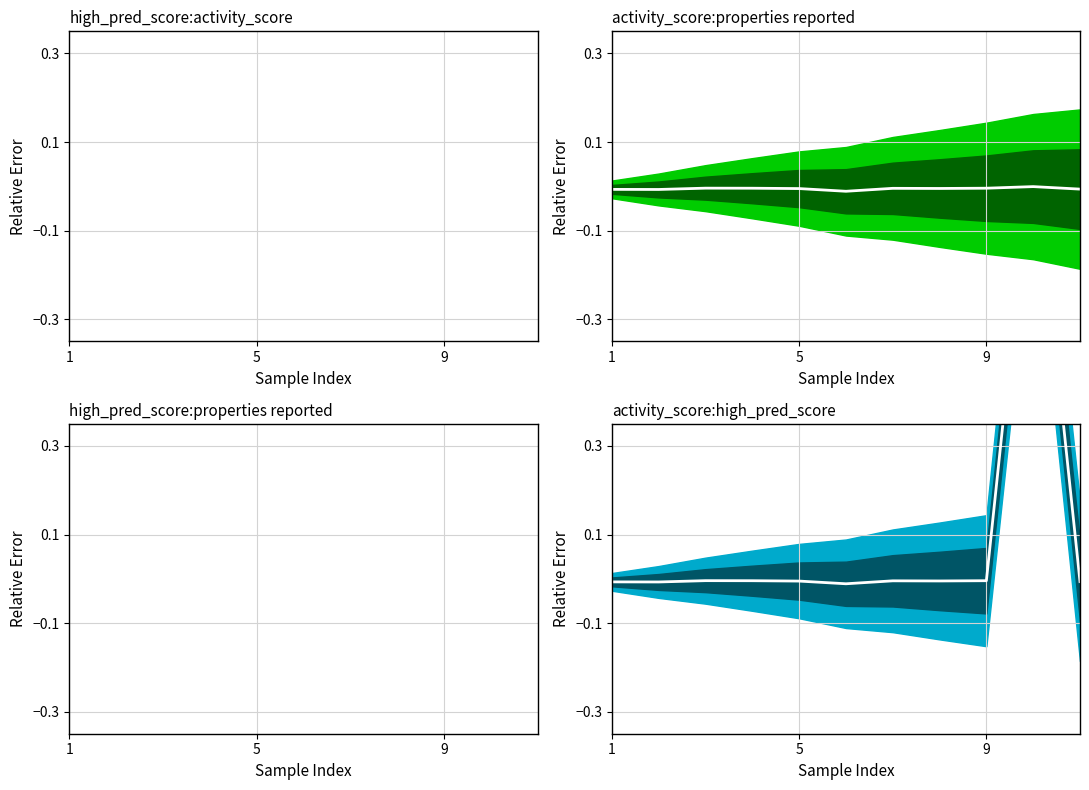

How many interior local peaks (higher than both neighbors) does the data have?

3